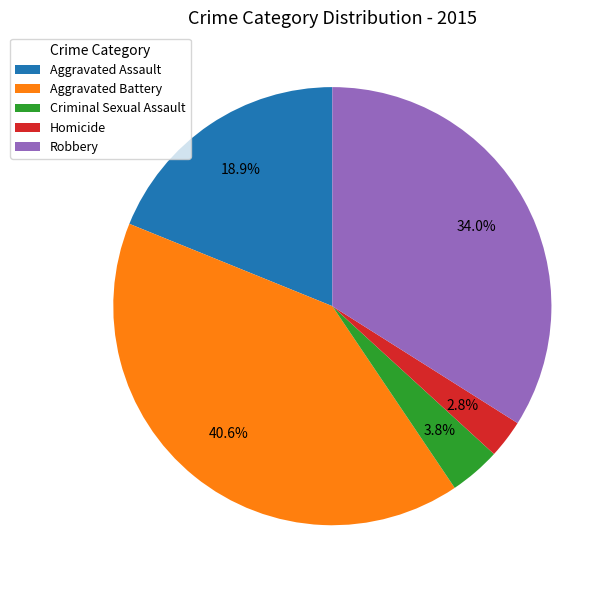

Which slice is the largest?

Aggravated Battery